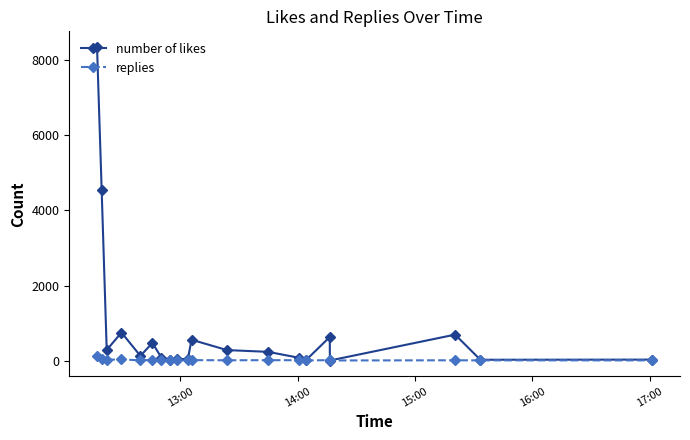

List the series in order of their overall mean, highest first.

number of likes, replies